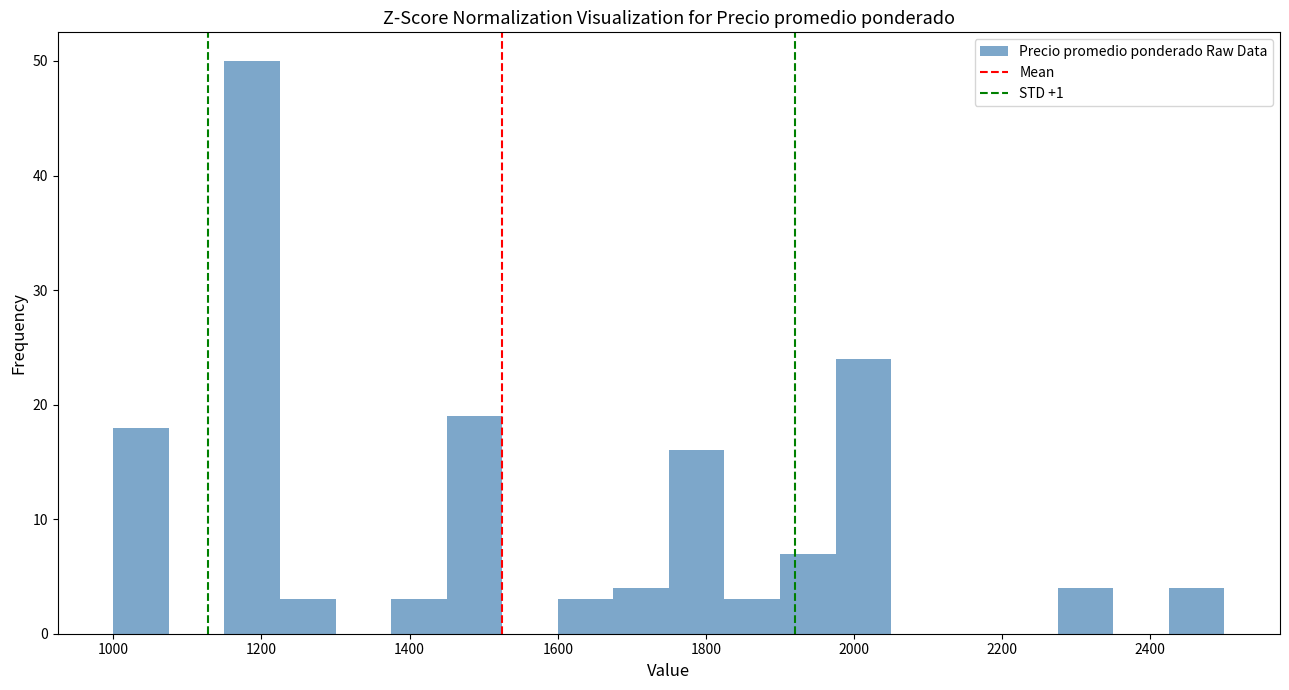

Read against the x-axis, roughly where is the centre of the tallest bar?

1180